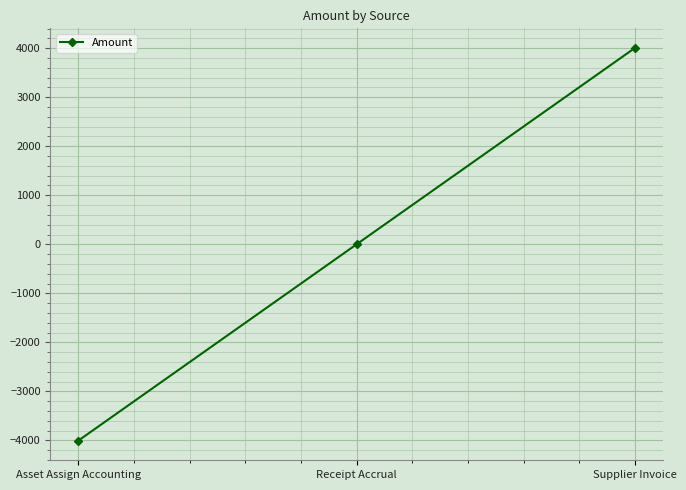

What position from the left is Asset Assign Accounting?

1